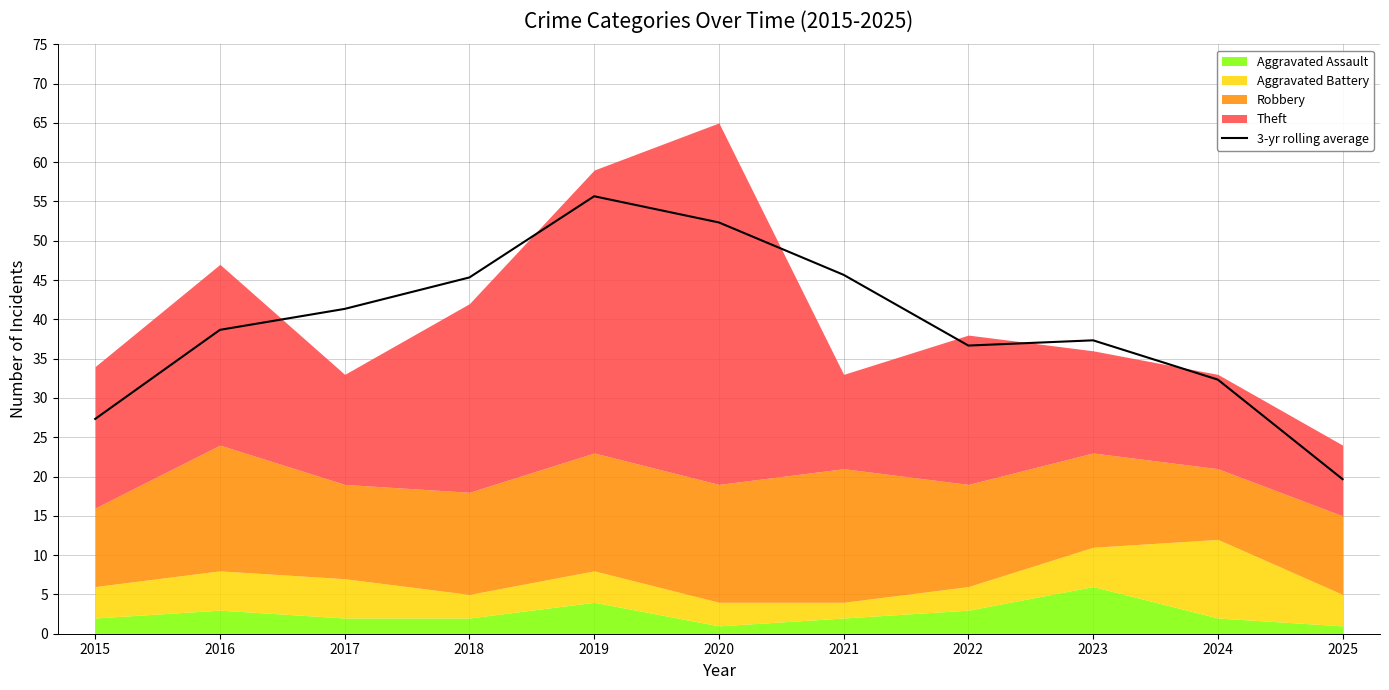

Which has a higher value, 2024 or 2025?

2024